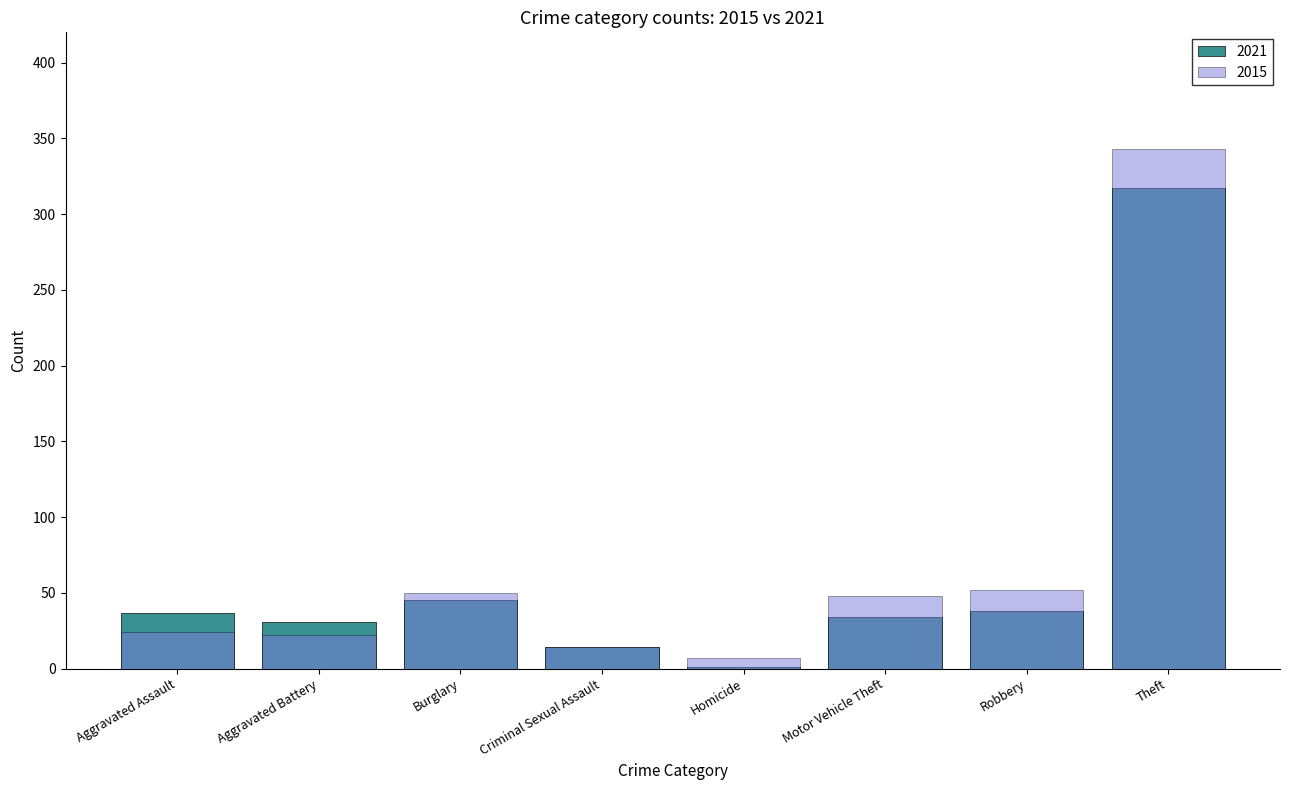

Does the chart contain any negative values?

No